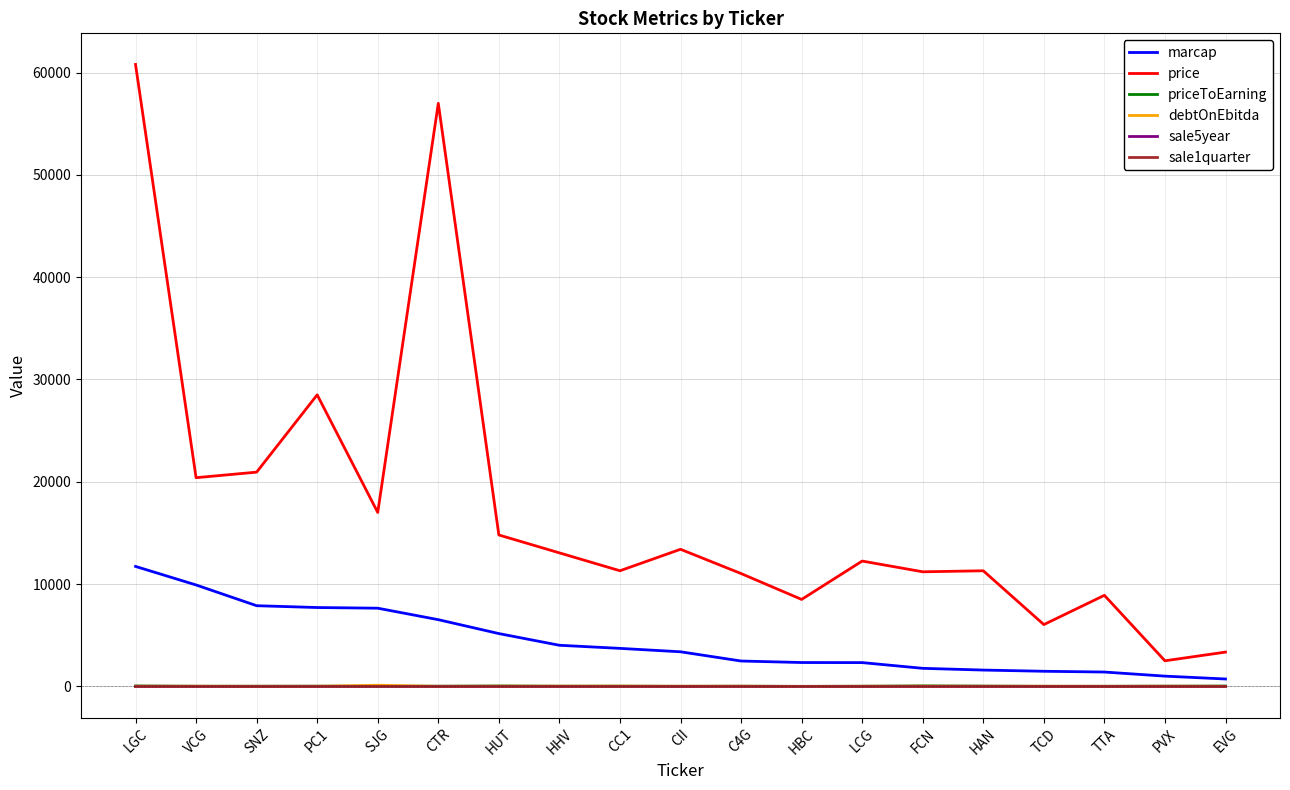

What is the greatest value displayed?

60800.0